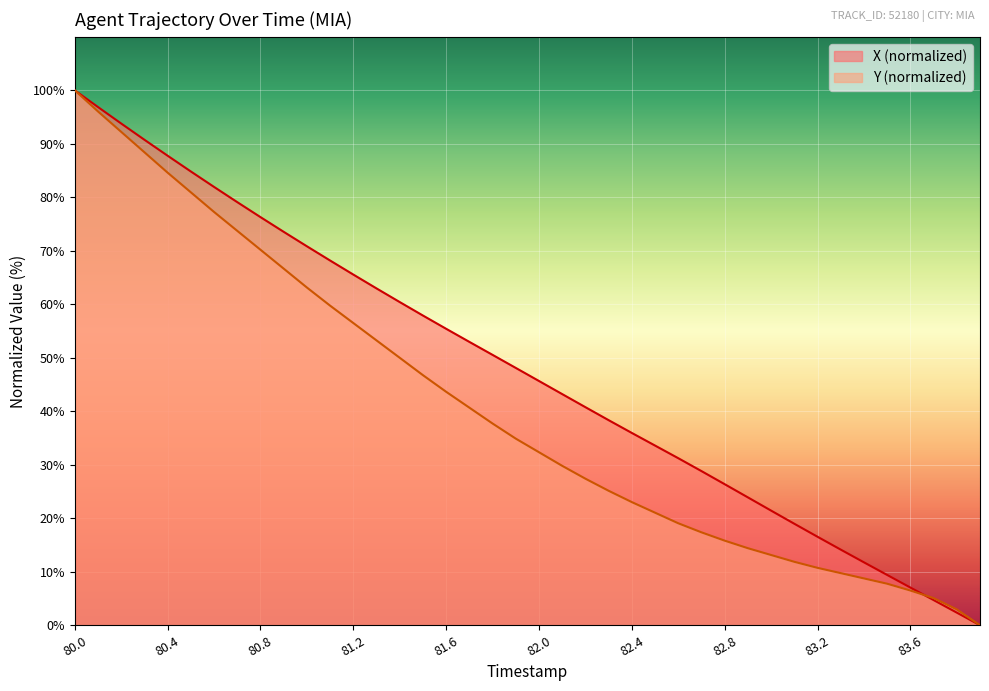

How many lines are shown in the chart?

2